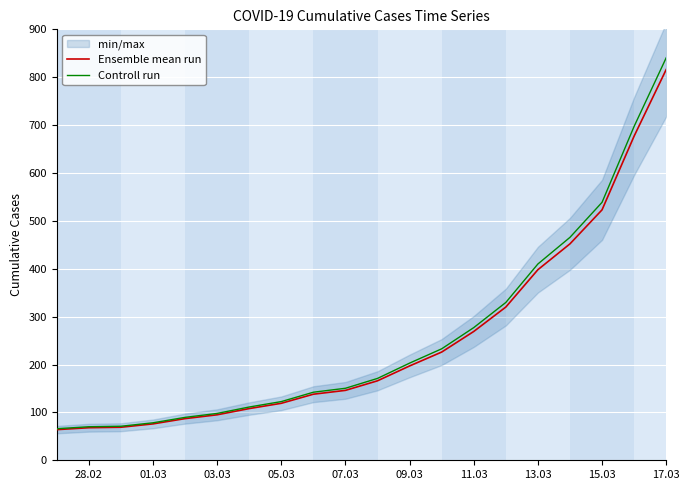

What is the lowest value of the Ensemble mean run series?

64.0